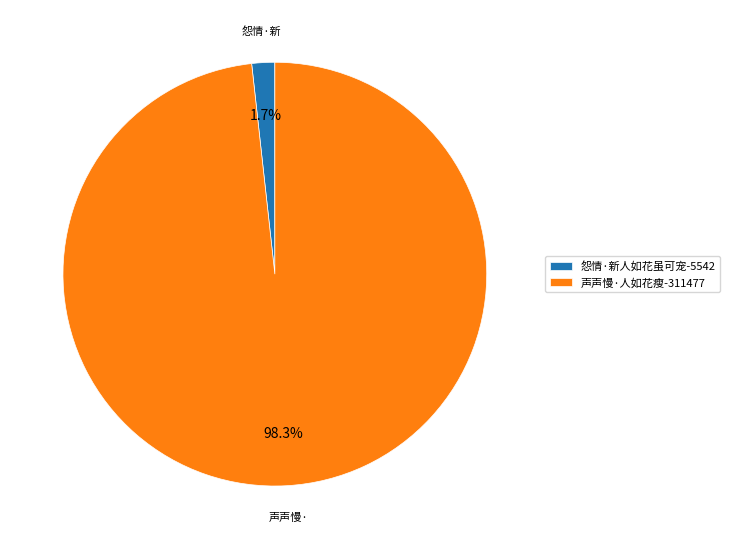

What is the total percentage of 声声慢·人如花瘦 and 怨情·新人如花虽可宠?

100.0%